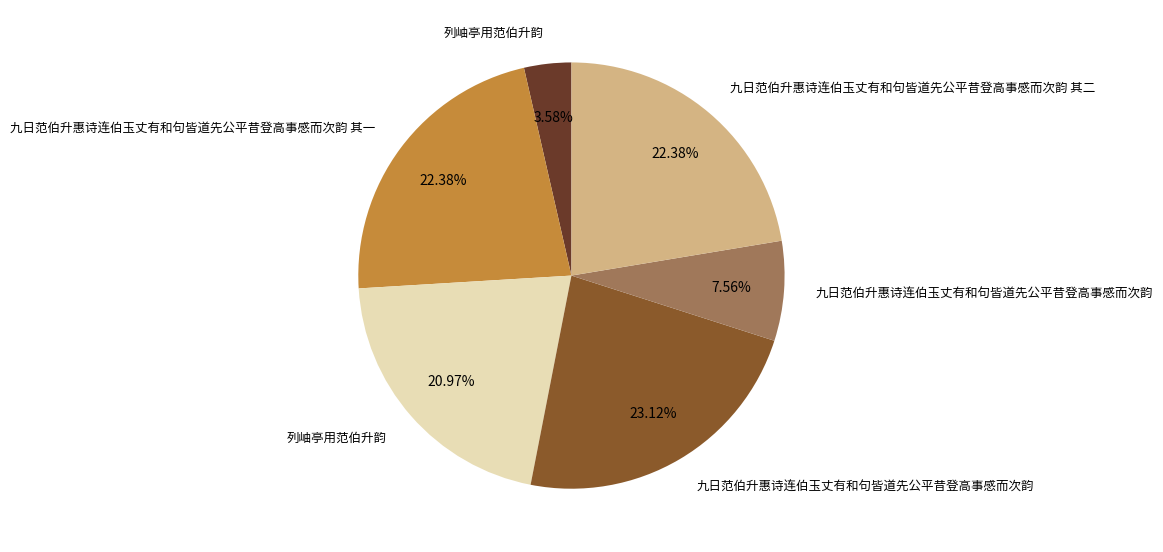

Does any single category account for the majority?

No